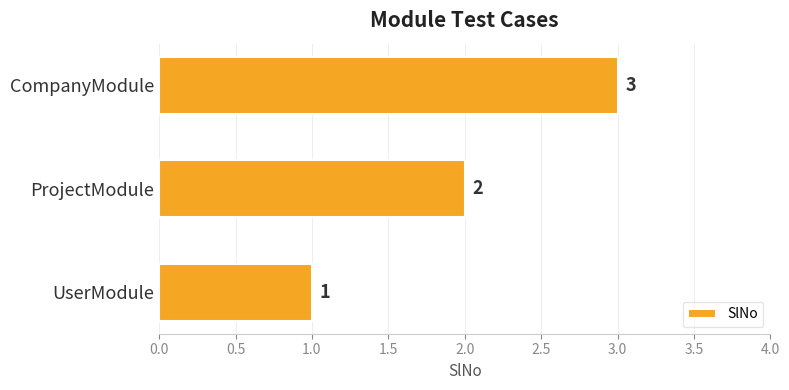

Rank the categories by value from highest to lowest.

CompanyModule, ProjectModule, UserModule